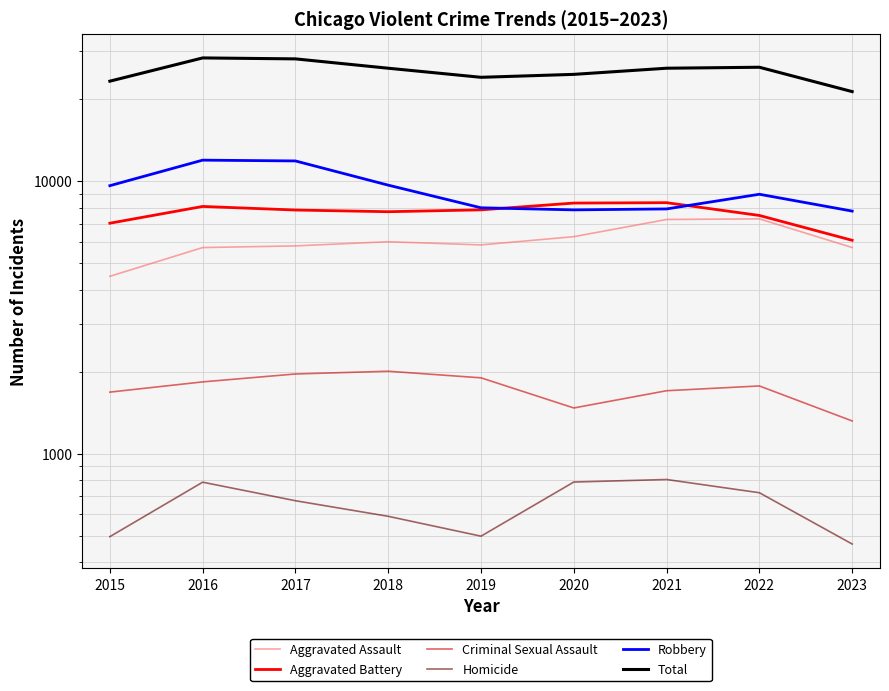

Is the value of Homicide at 2017 greater than the value of Criminal Sexual Assault at 2020?

No